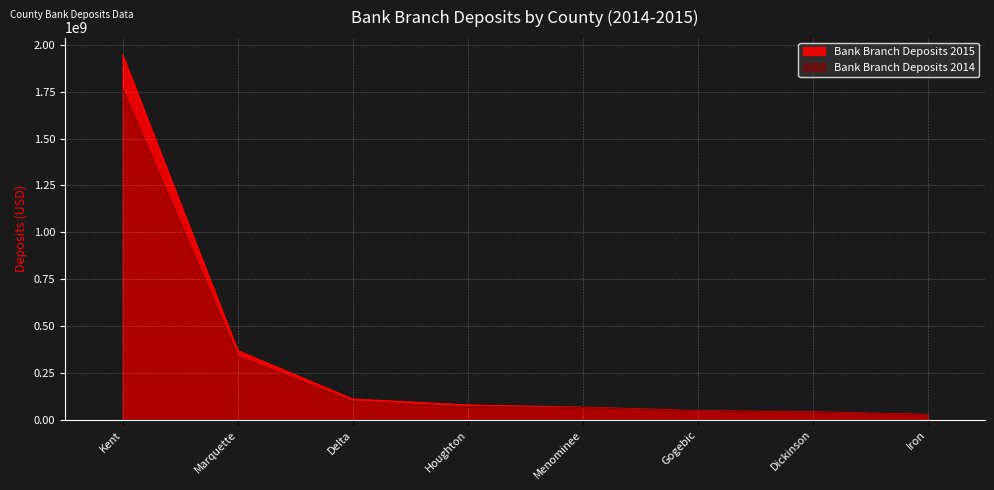

List the labels in order of Bank Branch Deposits 2015 value, smallest first.

Iron, Dickinson, Gogebic, Menominee, Houghton, Delta, Marquette, Kent